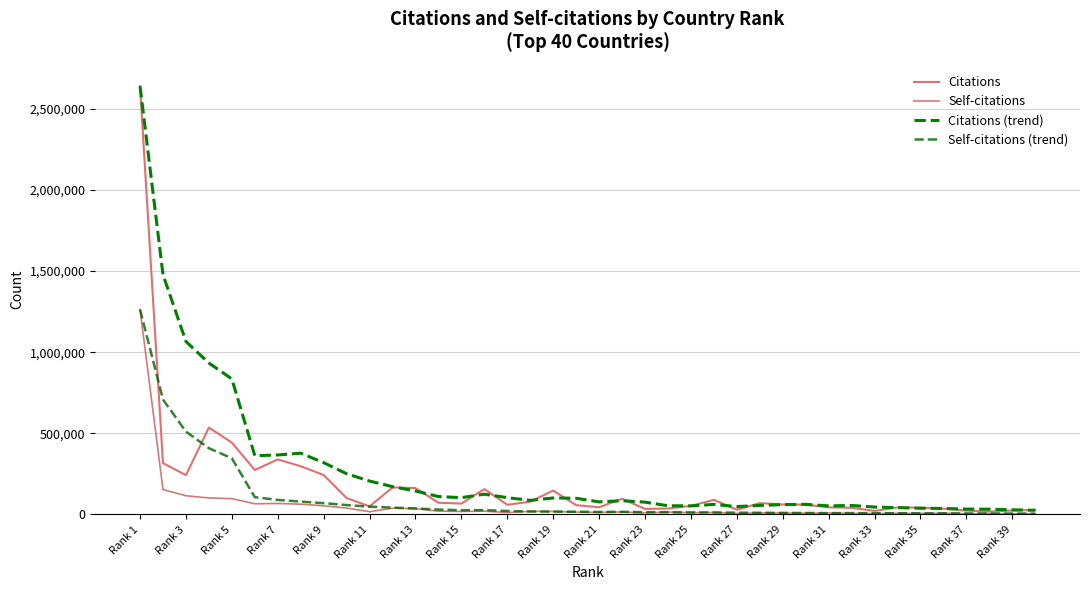

Which category has the highest value across all series?

Rank 1